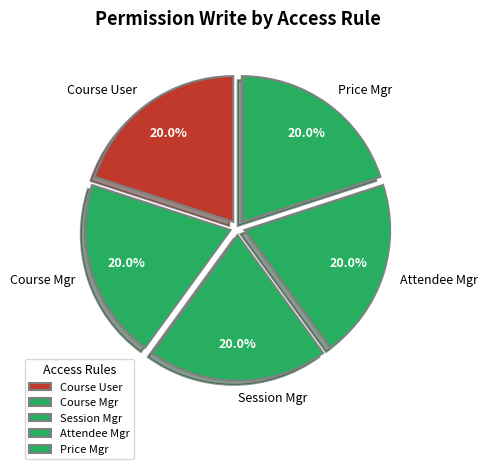

Does Course User represent more than half of the total?

No